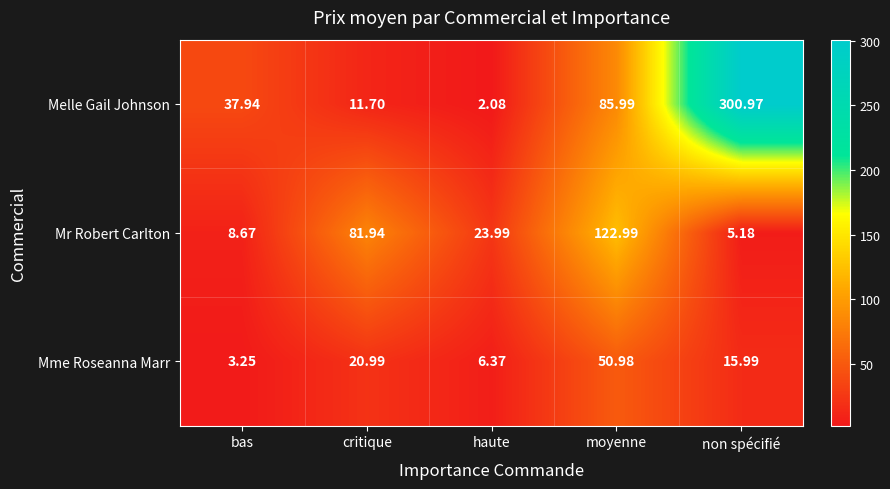

At which category is the sum across all series the highest?

non spécifié